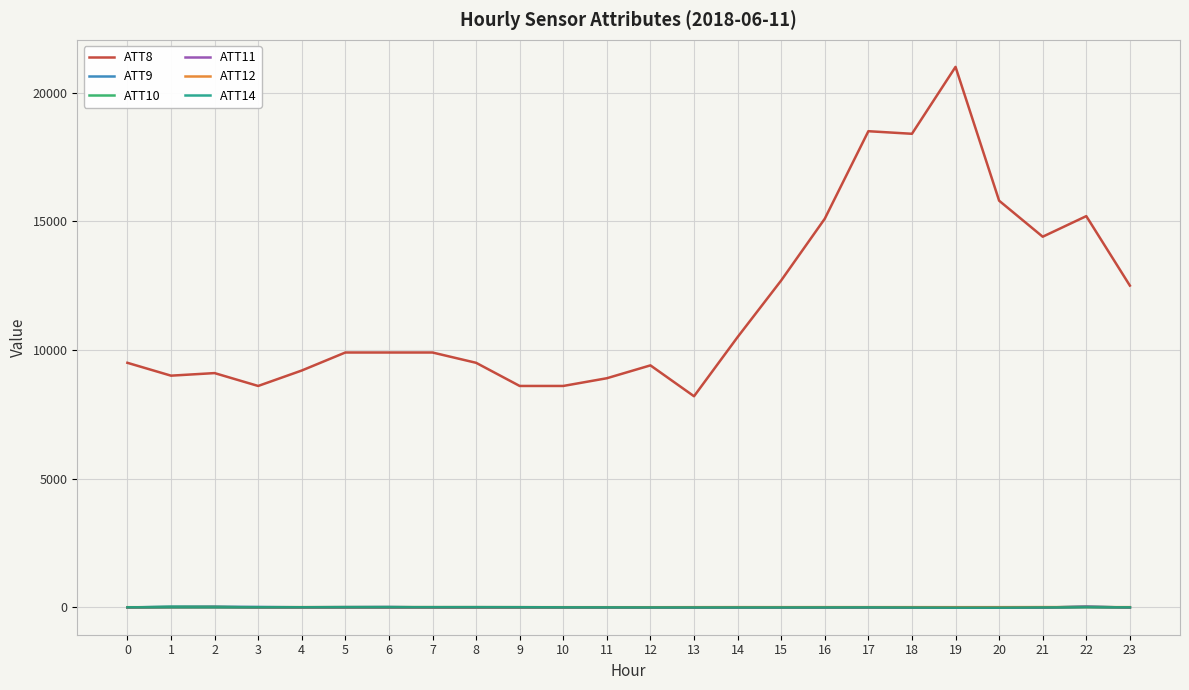

True or false: ATT8 and ATT11 cross at least once.

False